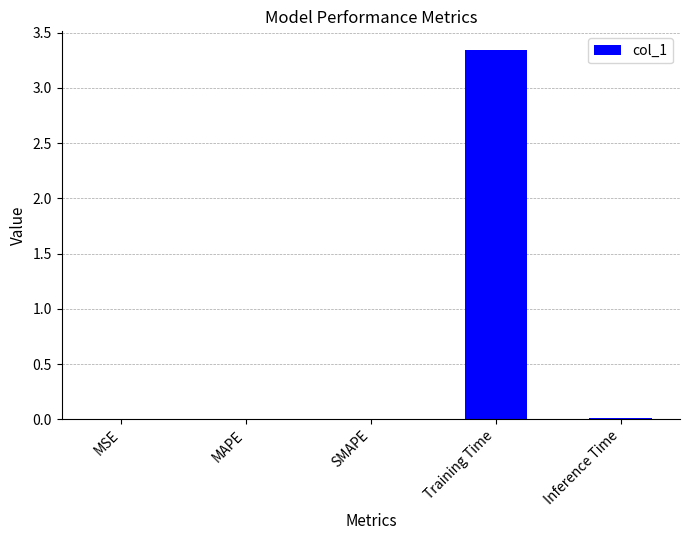

What is the sum of all values?

3.4